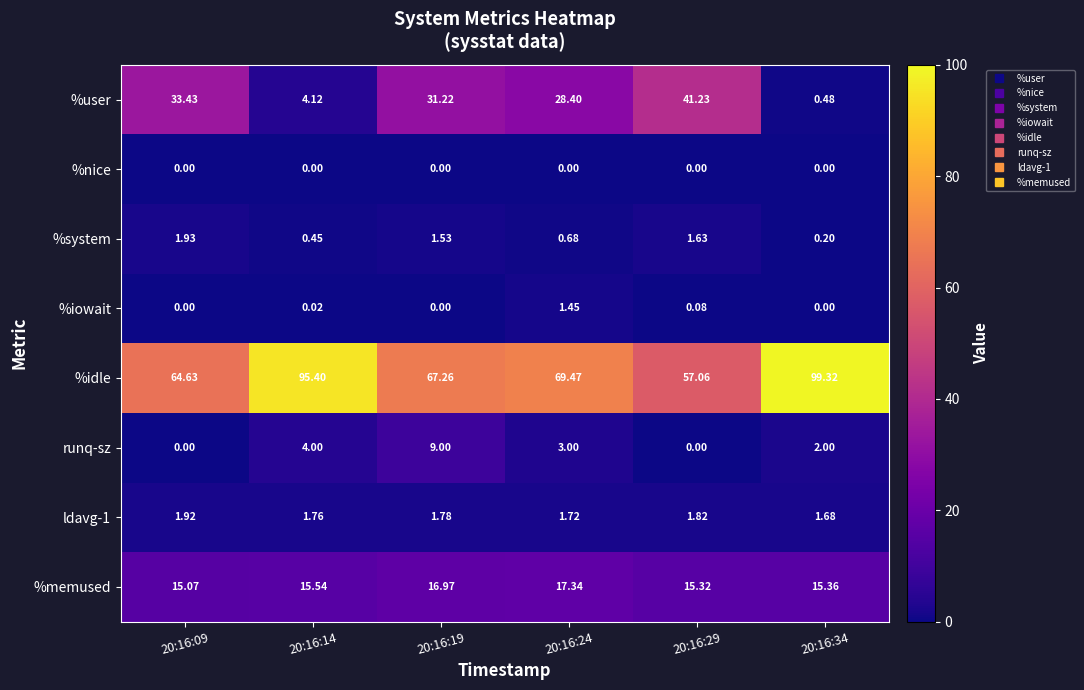

Which series has the widest spread of values?

%idle